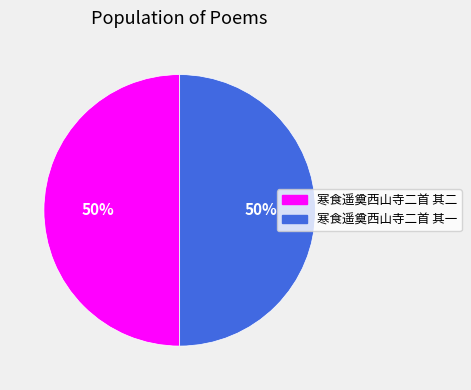

Do 寒食遥奠西山寺二首 其二 and 寒食遥奠西山寺二首 其一 together represent more than half of the pie?

Yes